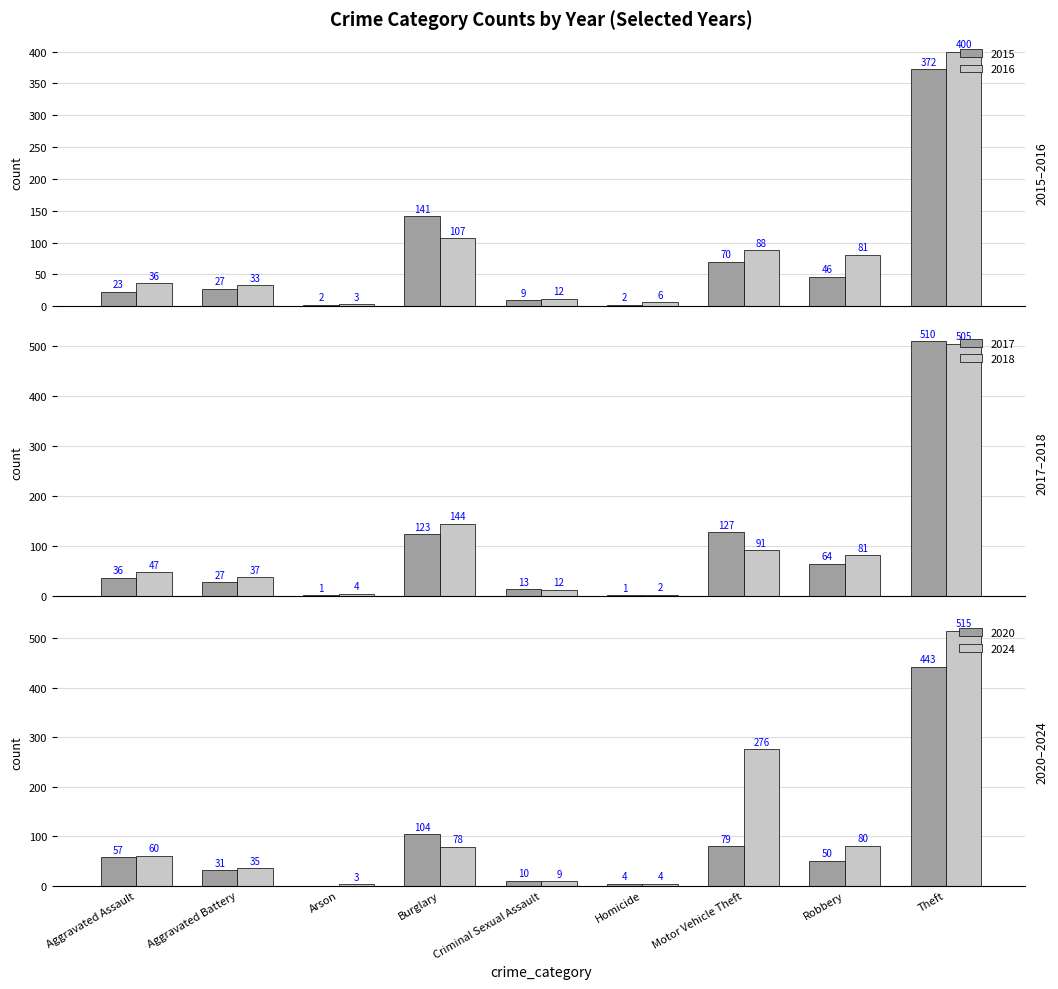

What is the greatest value displayed?

515